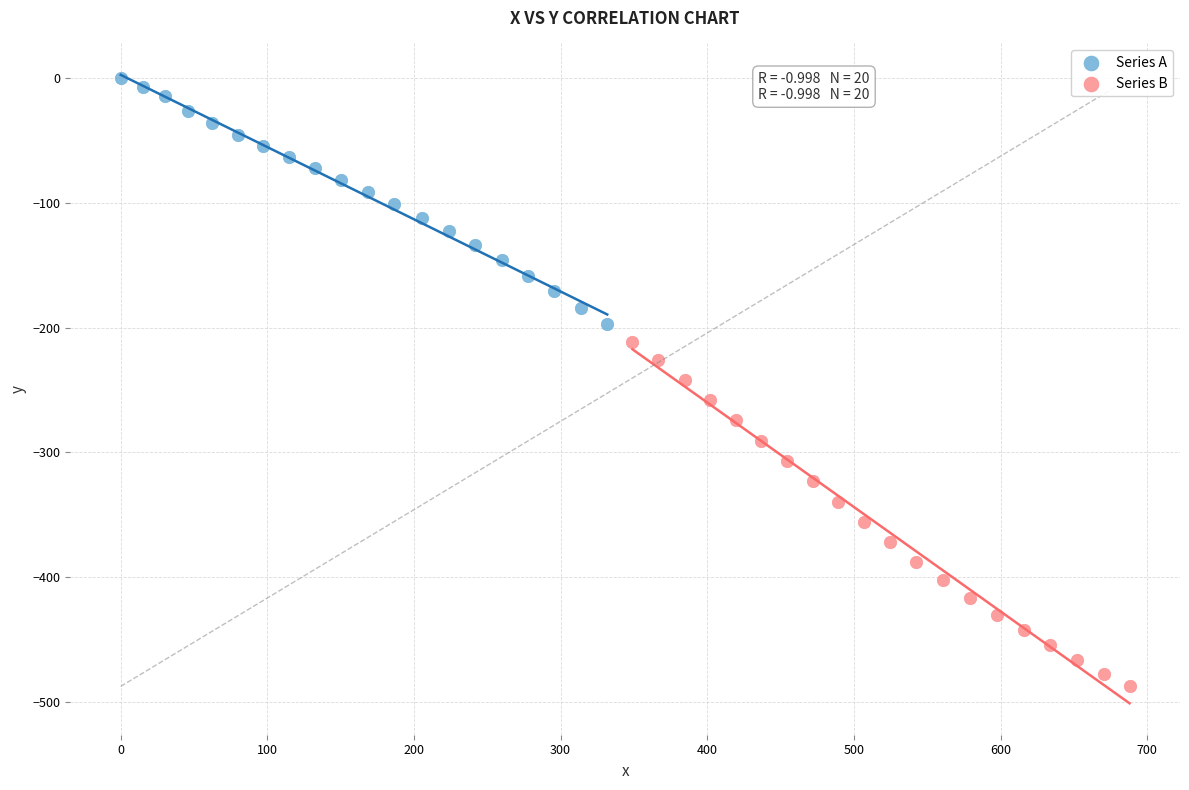

Which series has the largest Y range (max minus min)?

Series B